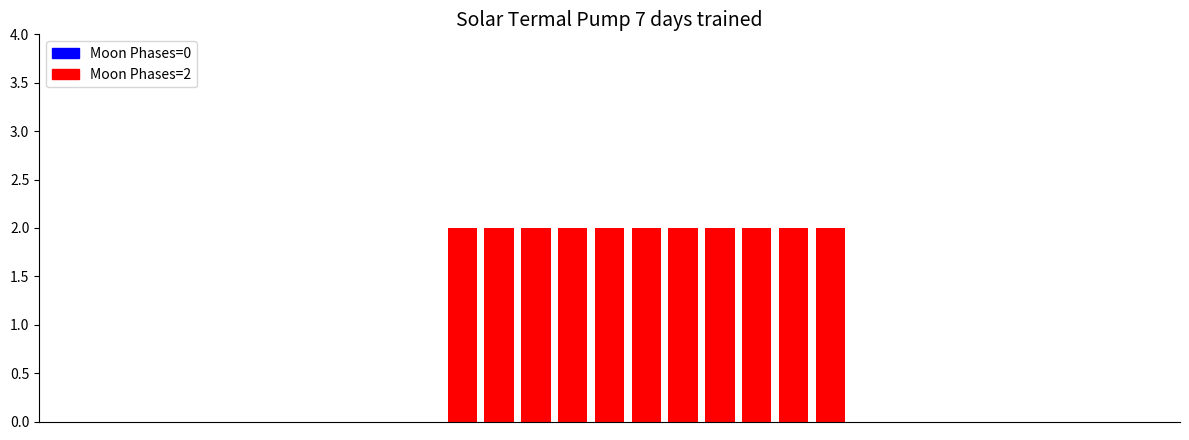

True or false: the data shows 0 at Twi N.

False